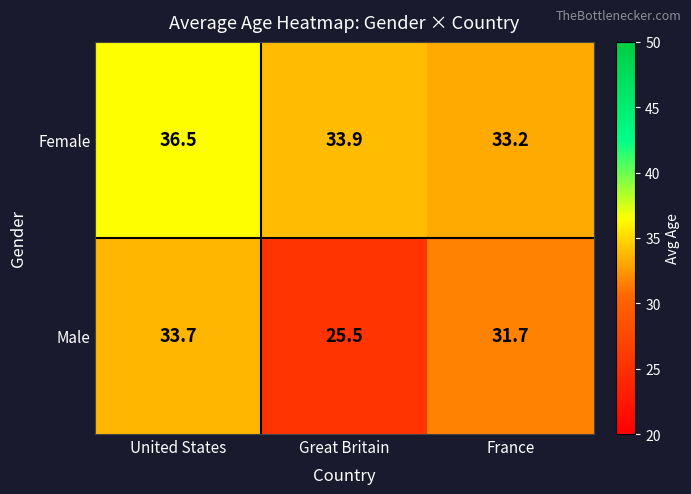

List the series in order of their overall mean, lowest first.

Male, Female